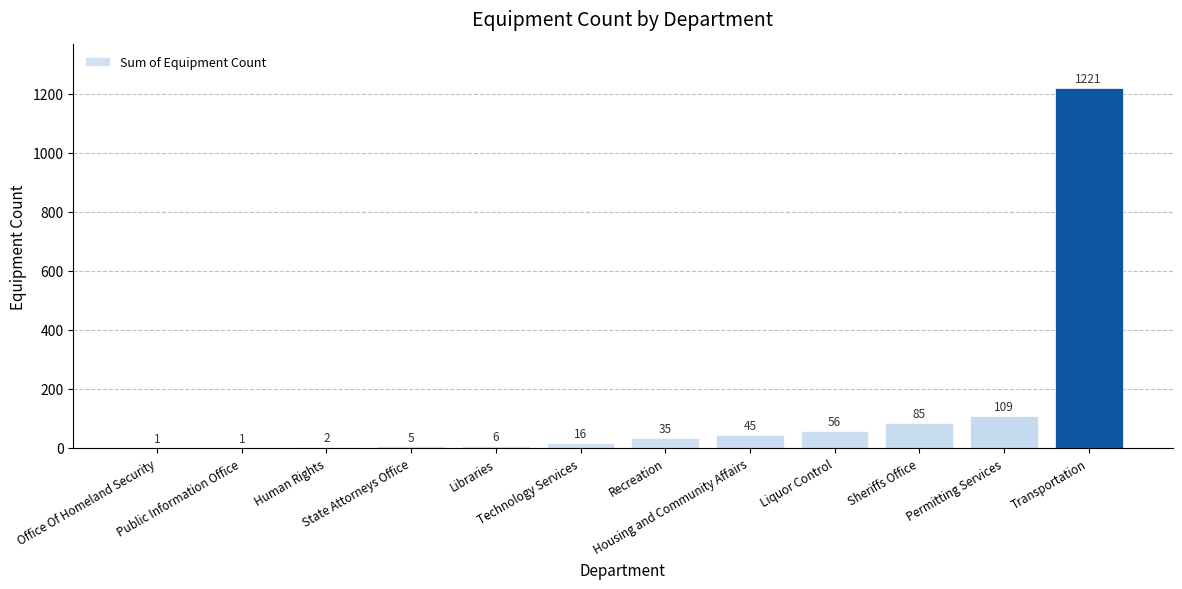

The value at Housing and Community Affairs is 45. True or false?

True